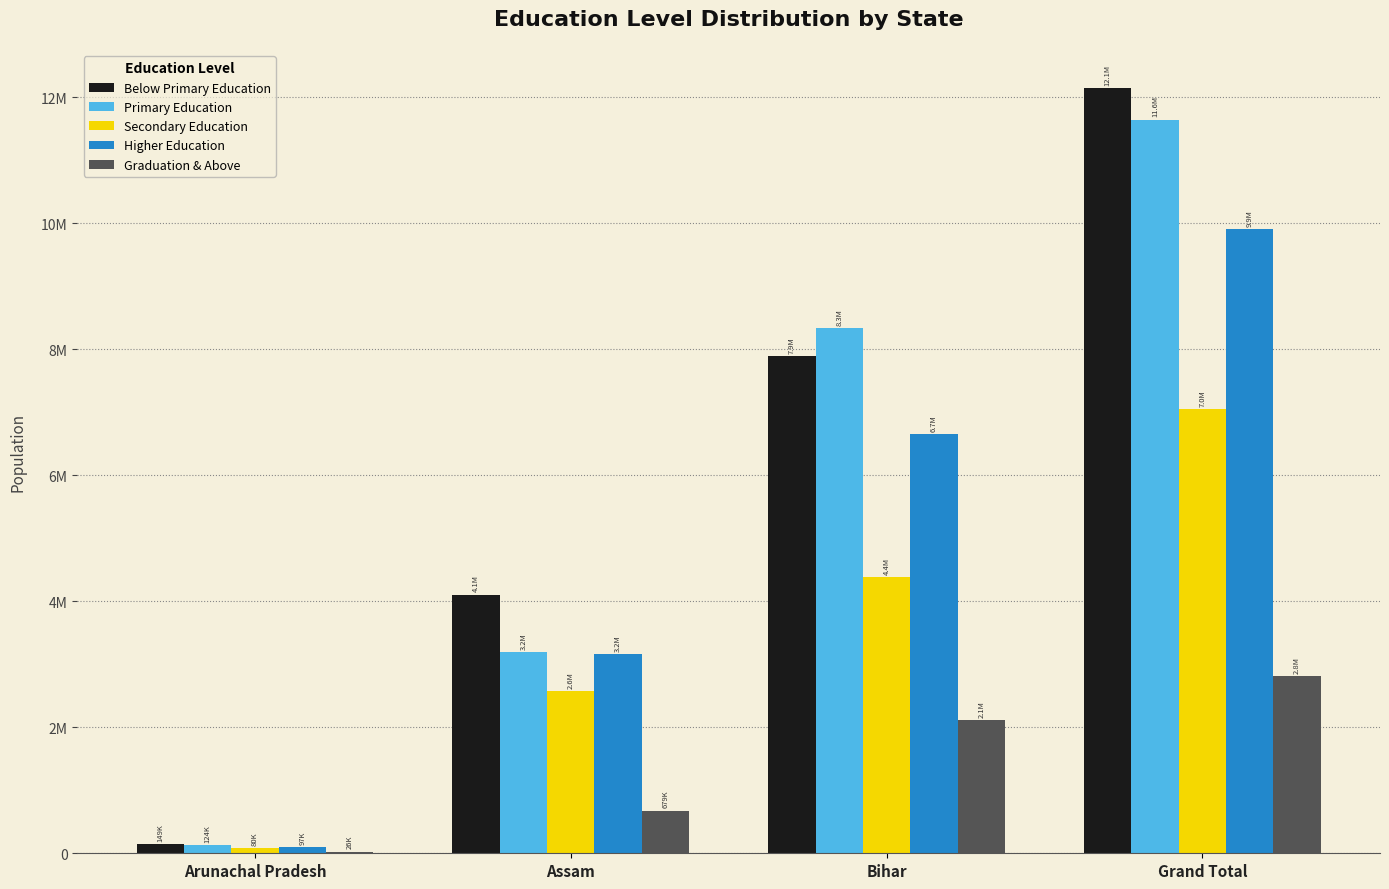

What is the label of the 2nd bar from the right?

Bihar